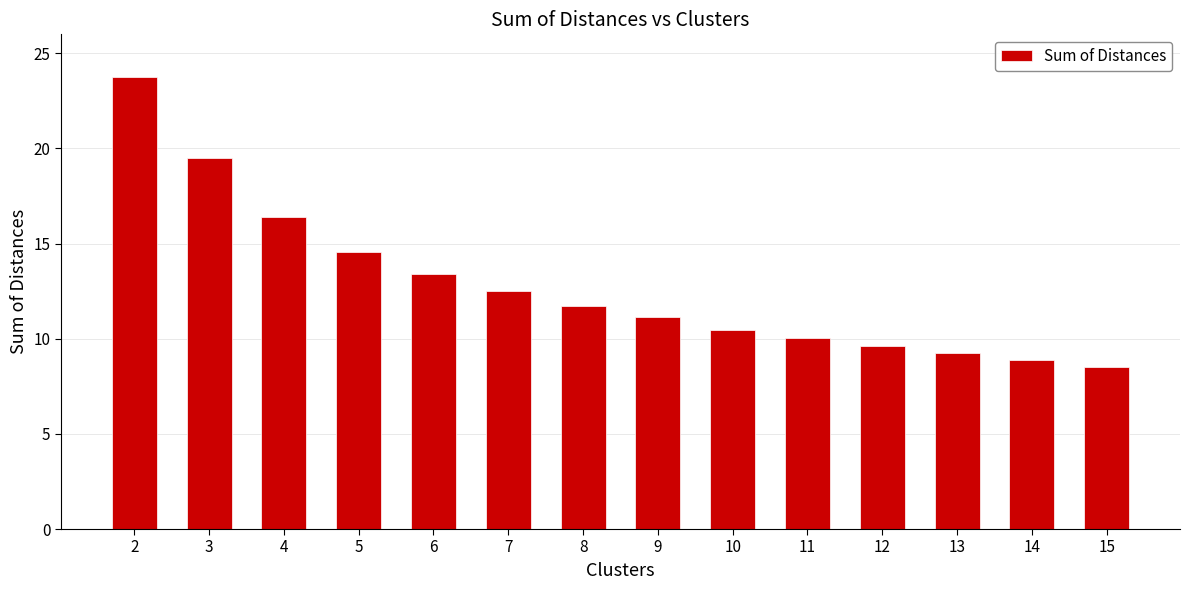

Rank the categories by value from highest to lowest.

2, 3, 4, 5, 6, 7, 8, 9, 10, 11, 12, 13, 14, 15